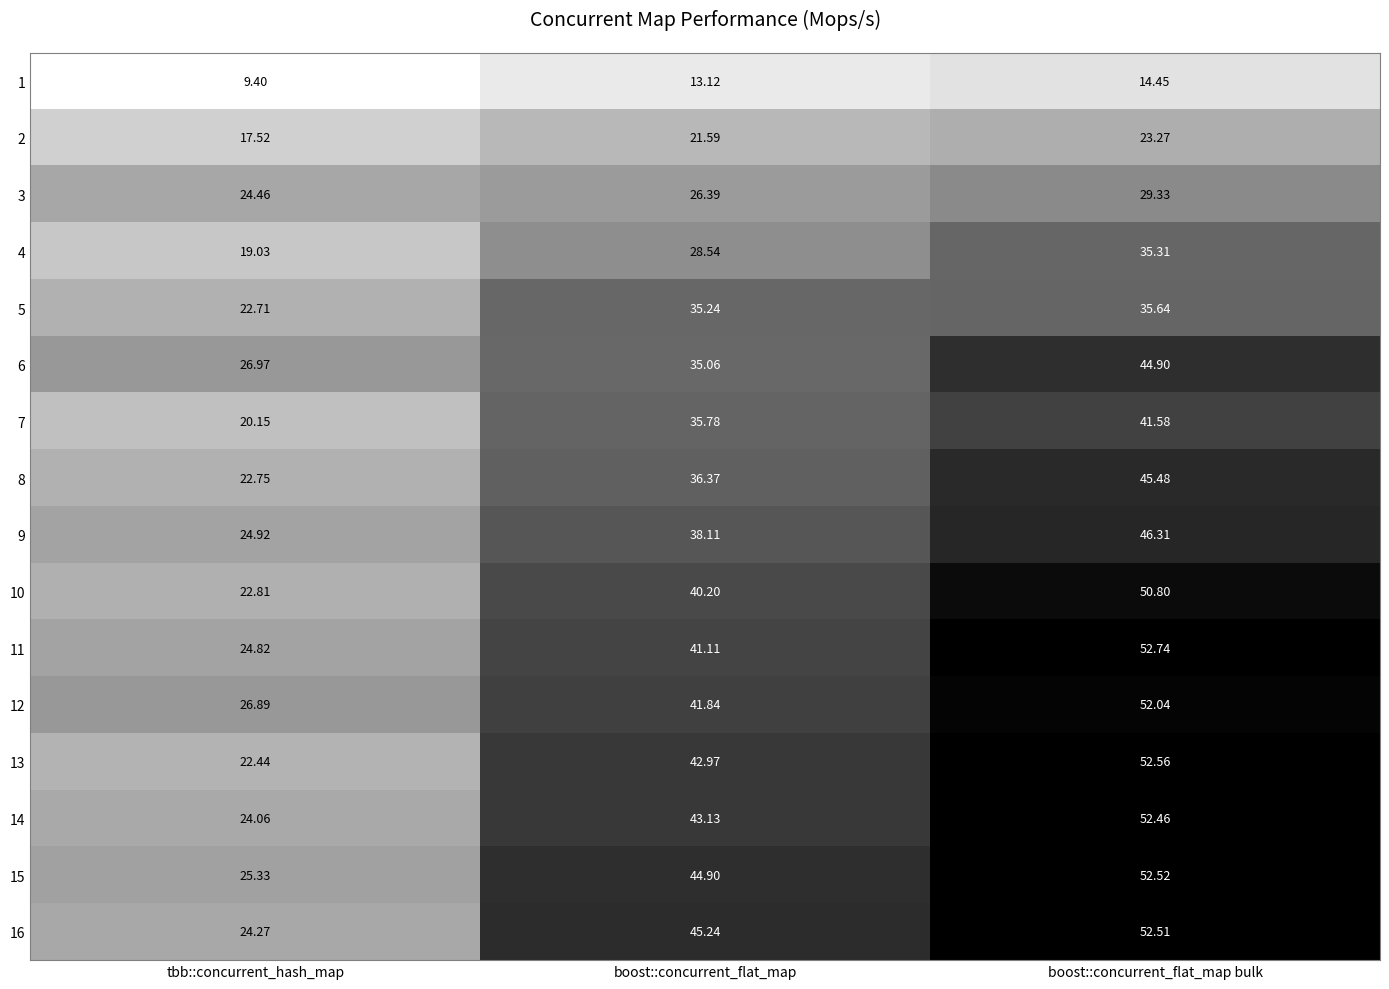

Is the value of 2 at boost::concurrent_flat_map bulk greater than the value of 4 at tbb::concurrent_hash_map?

Yes